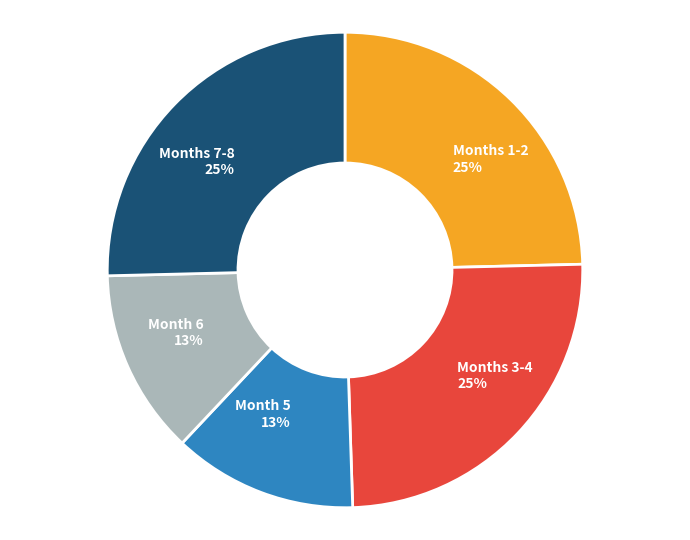

How many segments does this pie chart have?

5